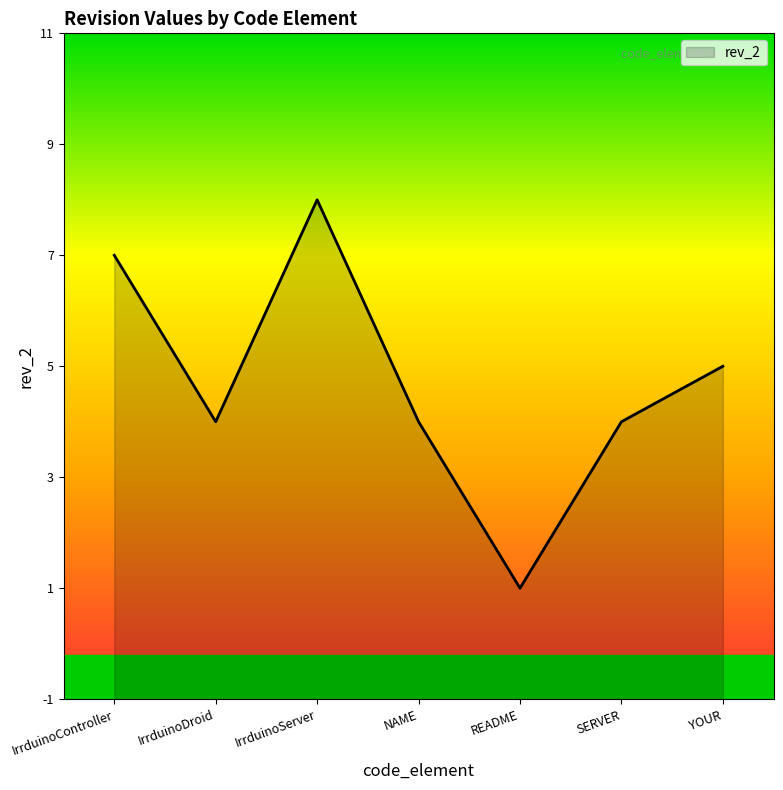

How many points are lower than both their immediate neighbors (excluding endpoints)?

2